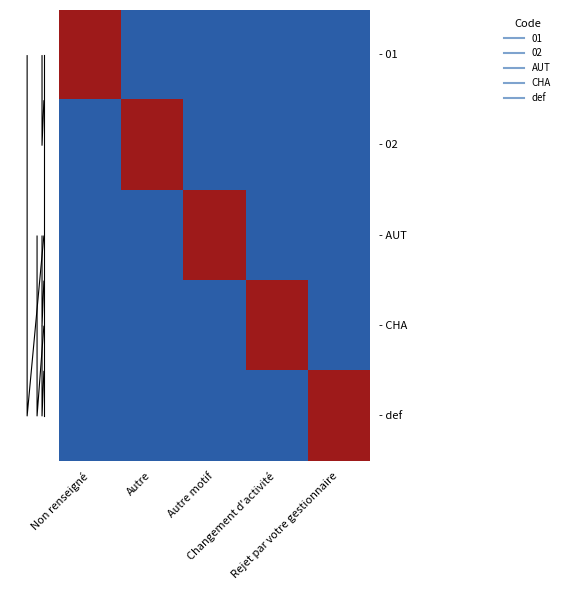

Between Autre and Non renseigné, which is larger?

Non renseigné